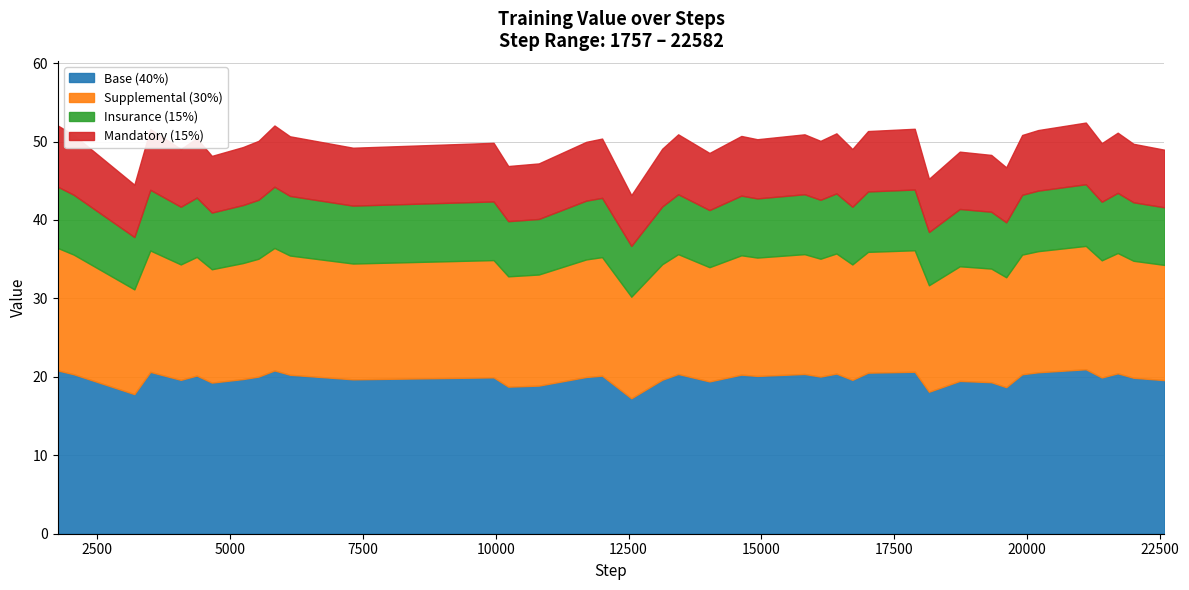

Approximately how many times larger is the value at 19 compared to 36?

1.0